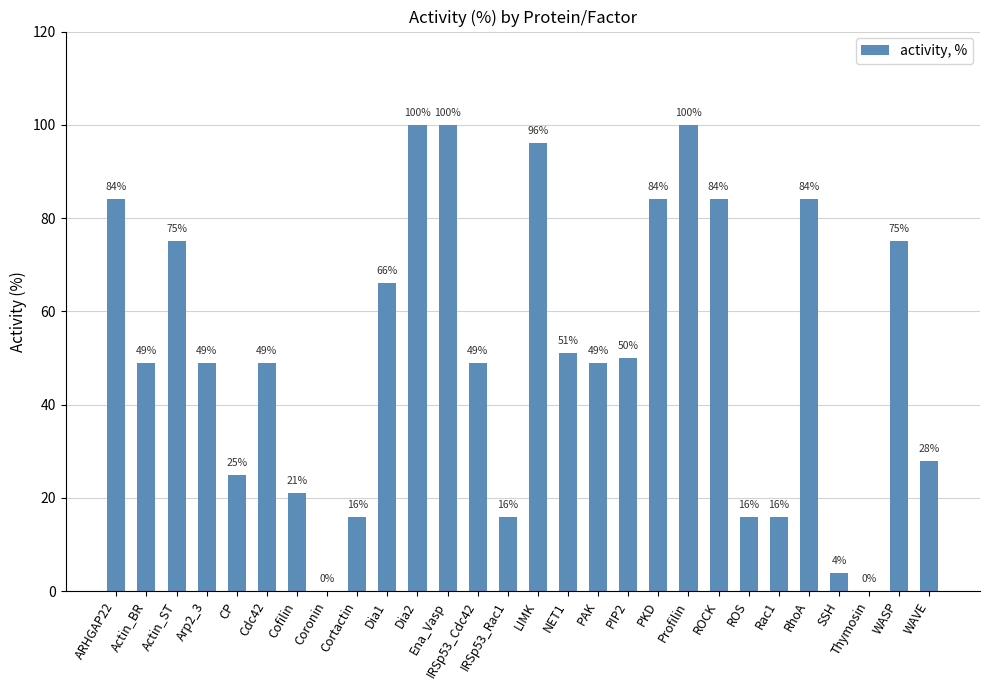

Reading left to right, list all the values displayed in this chart.

ARHGAP22=84	Actin_BR=49	Actin_ST=75	Arp2_3=49	CP=25	Cdc42=49	Cofilin=21	Coronin=0	Cortactin=16	Dia1=66	Dia2=100	Ena_Vasp=100	IRSp53_Cdc42=49	IRSp53_Rac1=16	LIMK=96	NET1=51	PAK=49	PIP2=50	PKD=84	Profilin=100	ROCK=84	ROS=16	Rac1=16	RhoA=84	SSH=4	Thymosin=0	WASP=75	WAVE=28